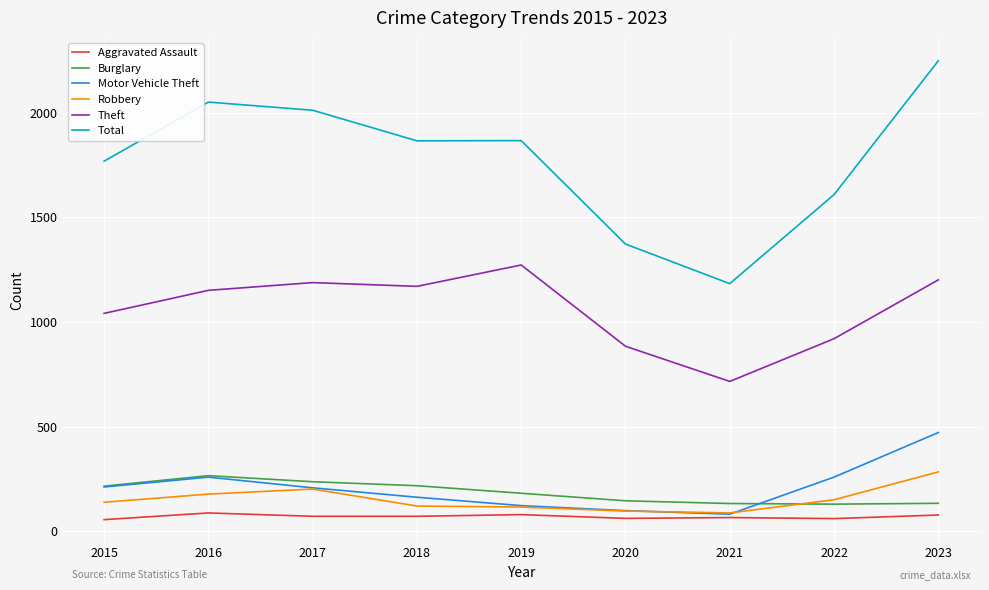

Is this an area chart (filled region under the line)?

No